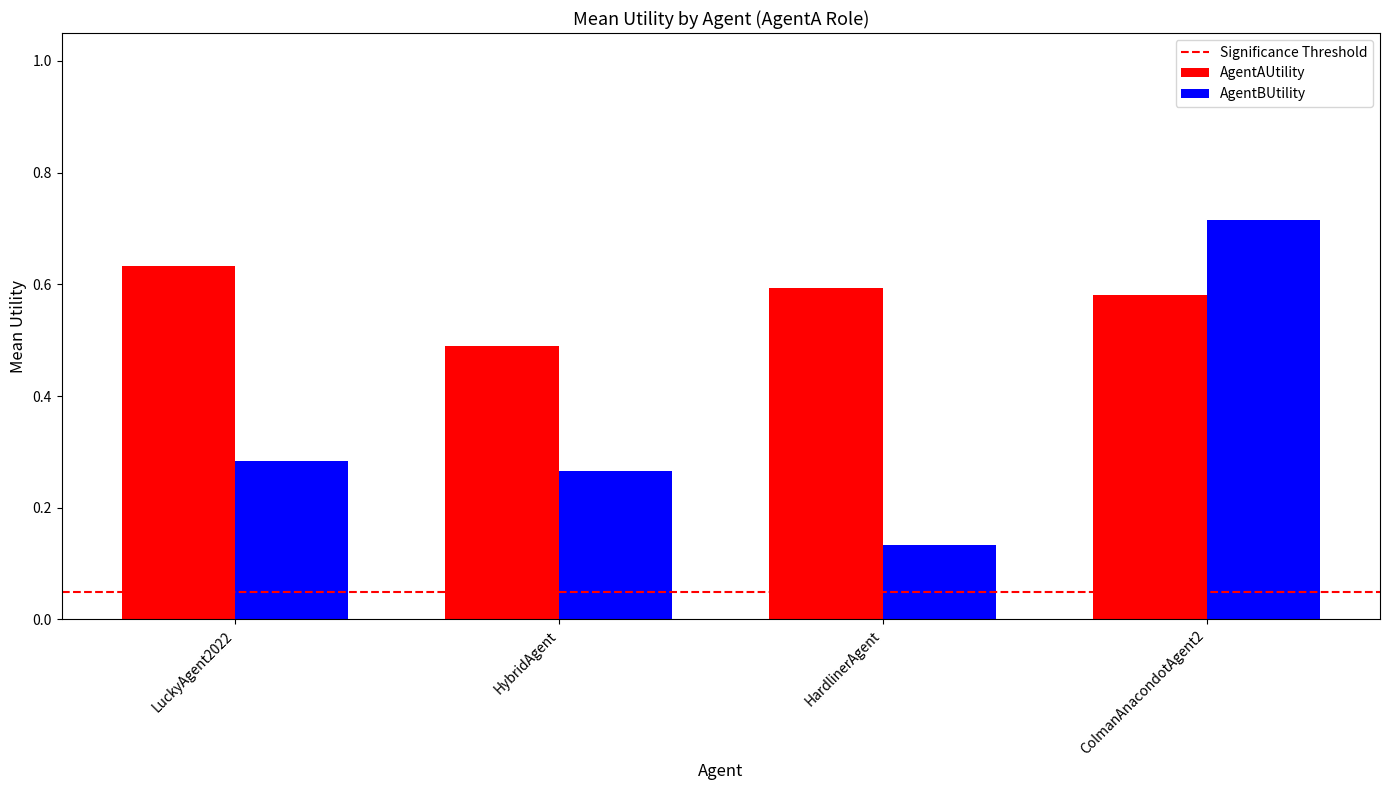

Is the value of AgentAUtility at LuckyAgent2022 greater than the value of AgentBUtility at LuckyAgent2022?

Yes